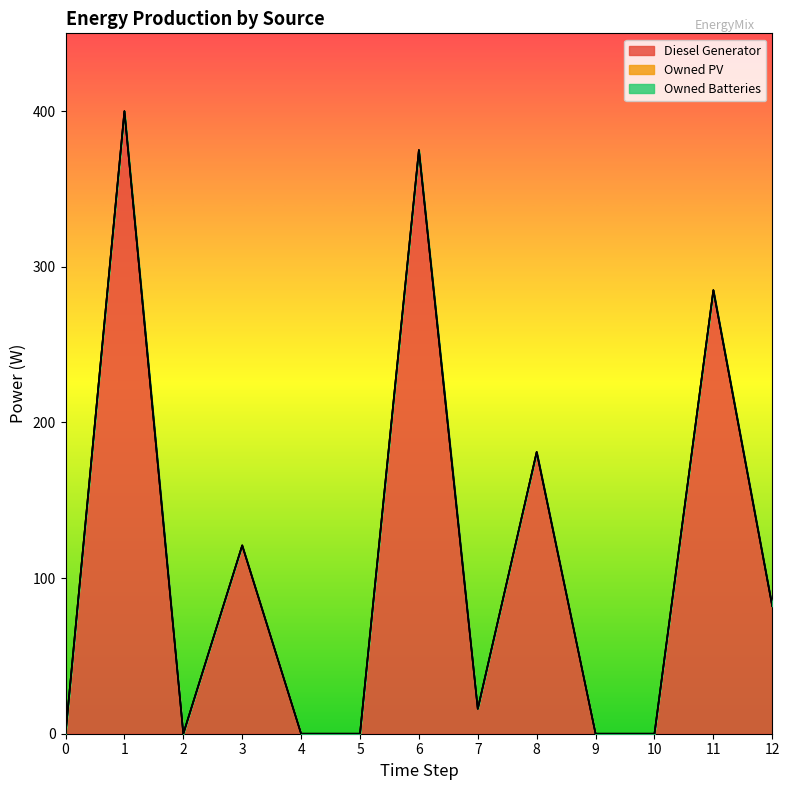

True or false: Diesel Generator and Owned Batteries intersect in this chart.

False